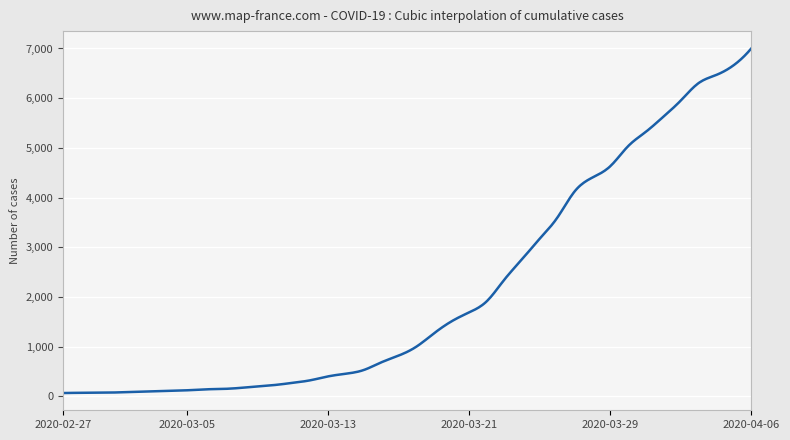

What is the maximum value shown in the chart?

7003.0